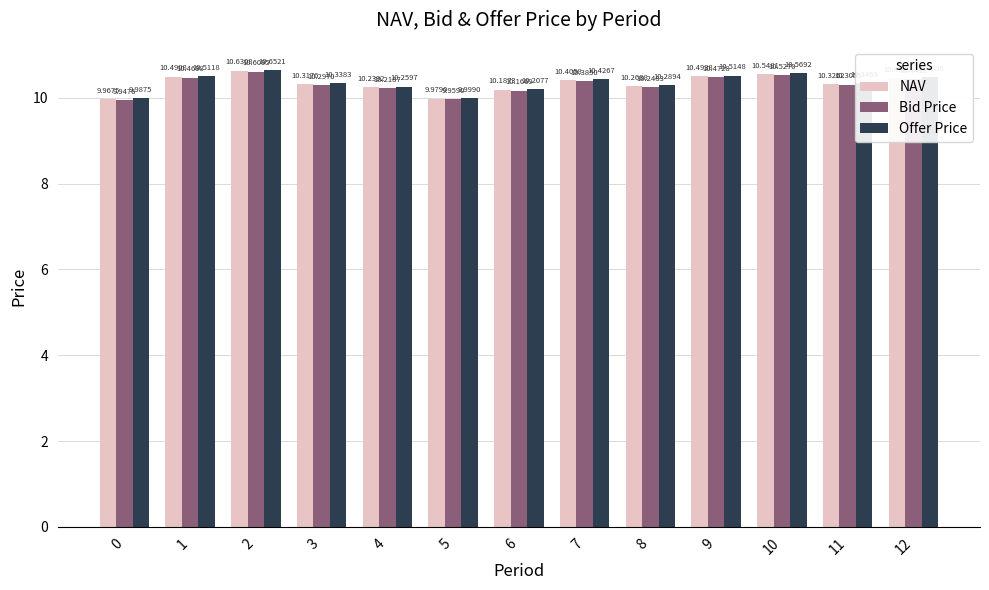

Does the chart contain any negative values?

No